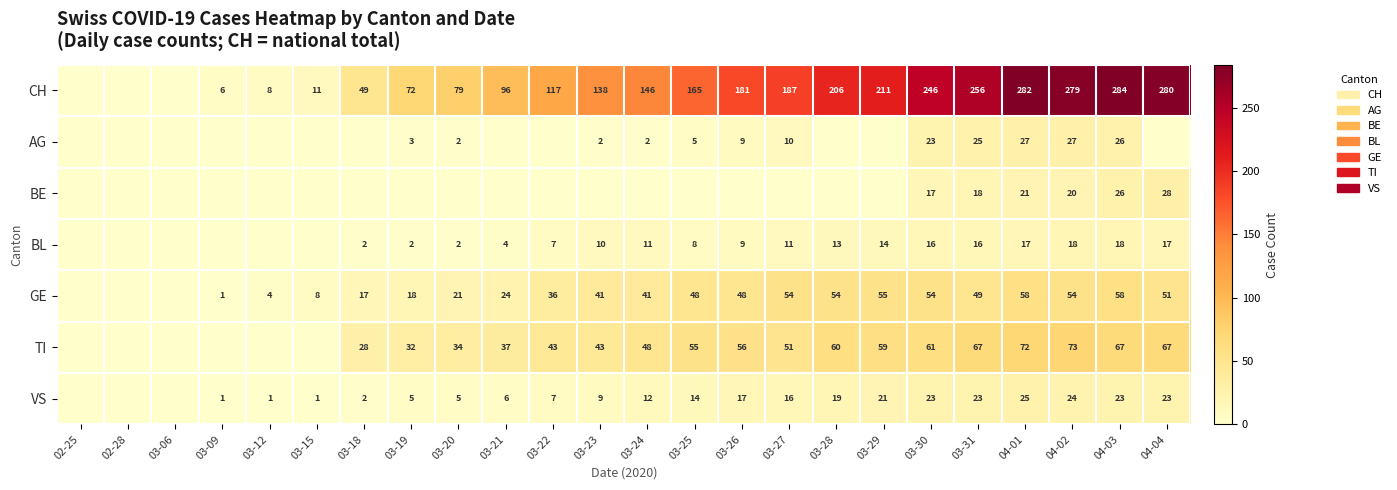

What is the sum of the BL values at 03-18 and 03-21?

6